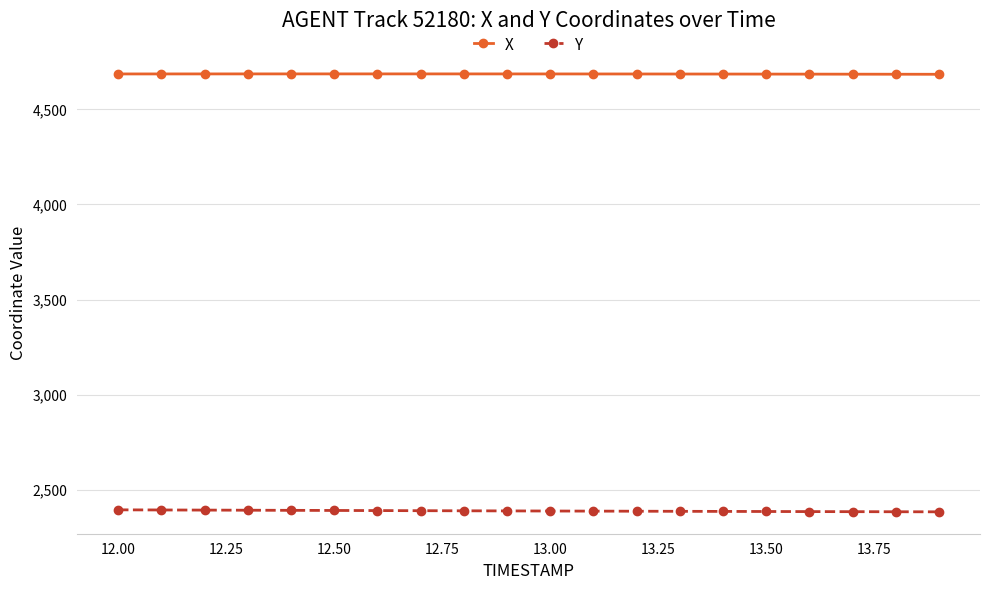

What is the maximum value shown in the chart?

4686.7